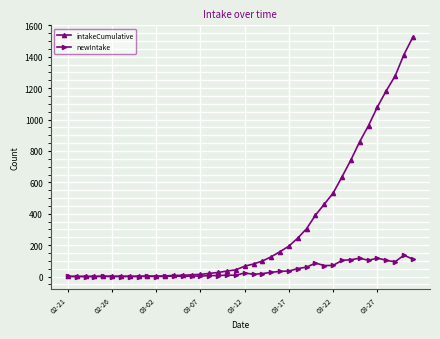

What is the greatest value displayed?

1524